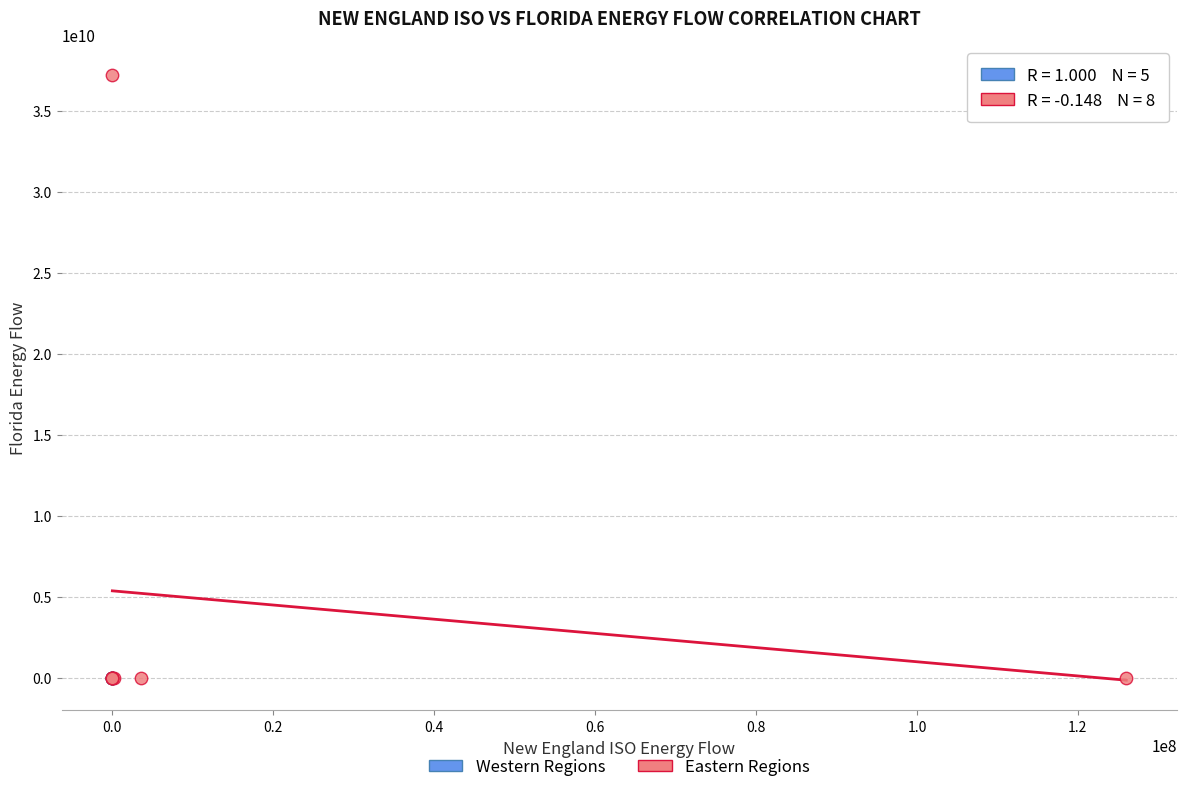

What are all the series names shown in the legend?

Western Regions, Eastern Regions